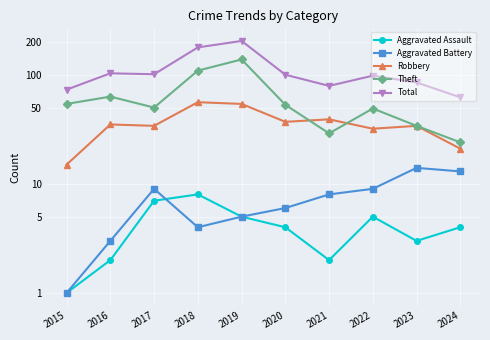

At which label is Total closest to 133?

2016